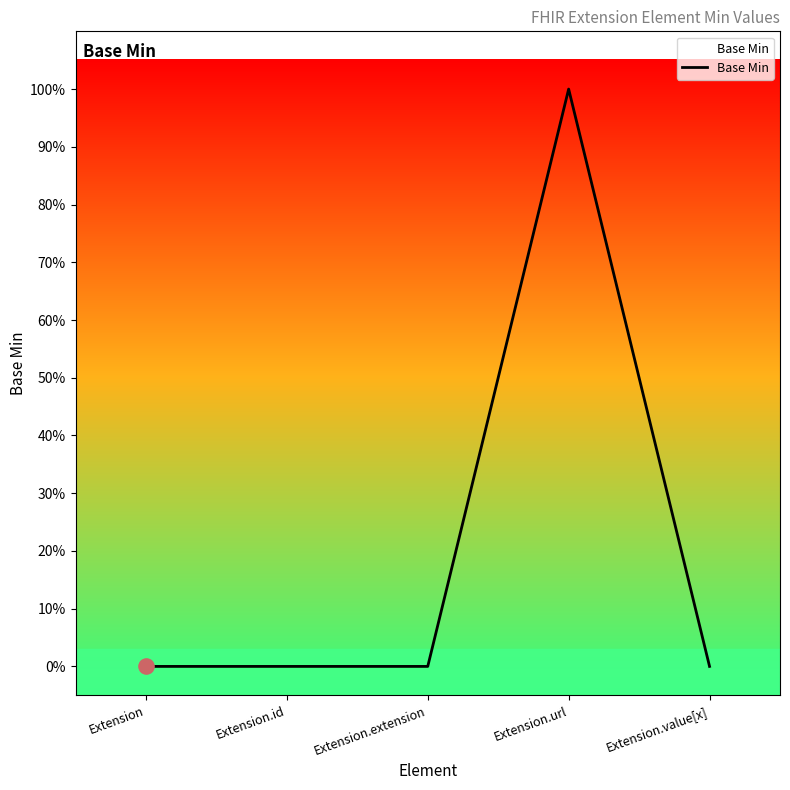

Is this an area chart (filled region under the line)?

Yes